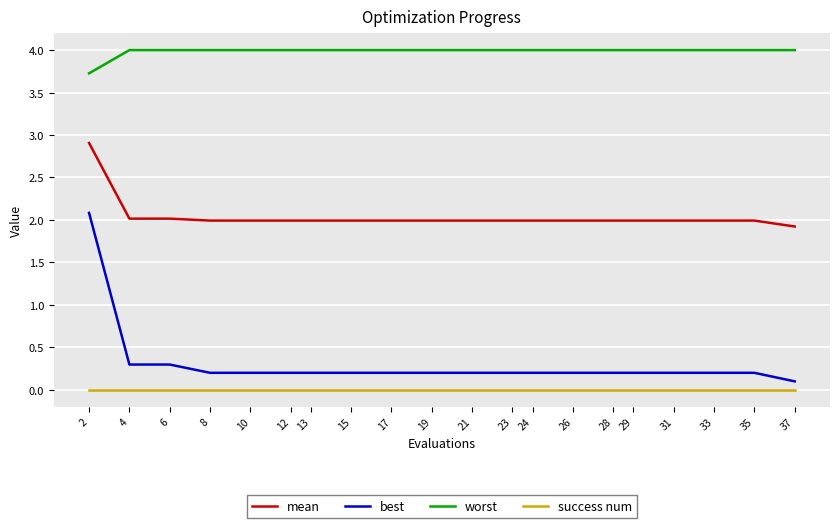

Count the number of categories in the chart.

20